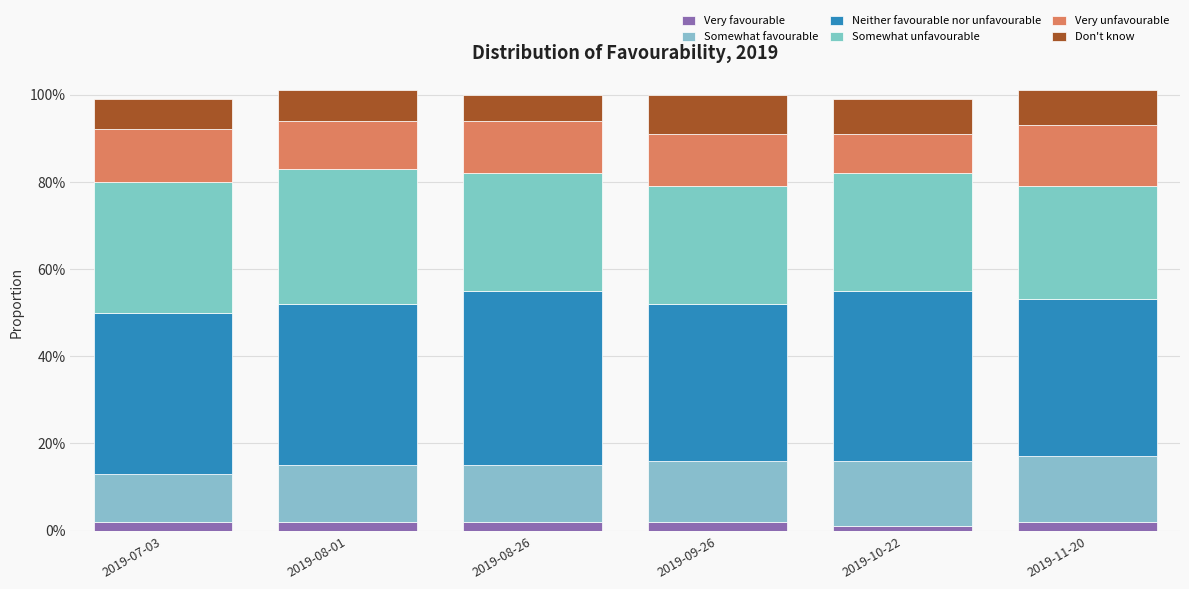

Between 2019-09-26 and 2019-10-22, which series saw the biggest shift?

Neither favourable nor unfavourable